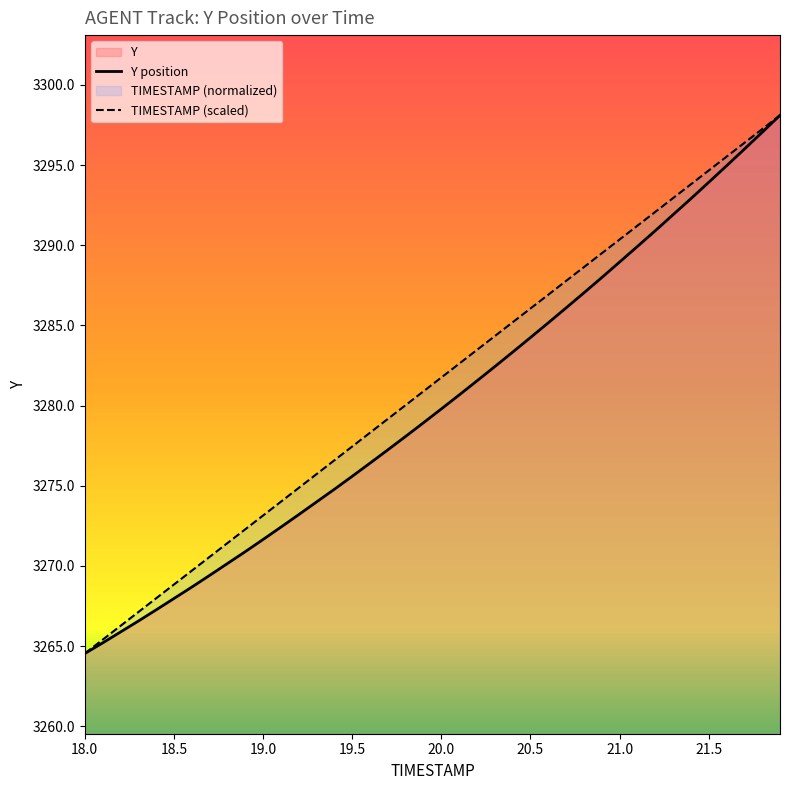

What is the value of the TIMESTAMP point at the 26th from the left?

3286.1